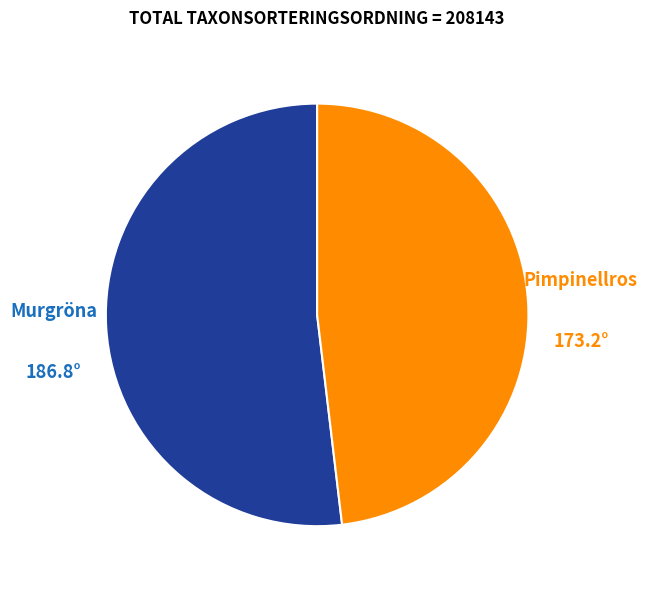

Is the sum of Murgröna and Pimpinellros greater than half?

Yes